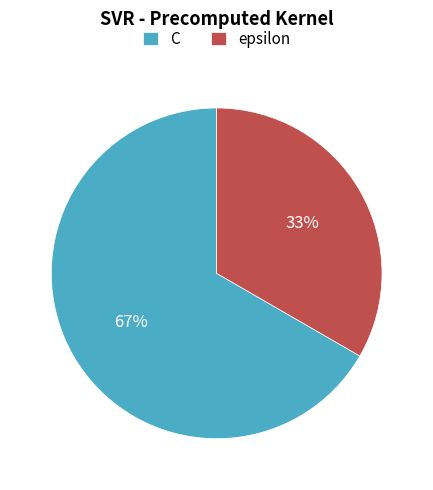

To the nearest percent, what is the combined percentage of epsilon and C?

100%